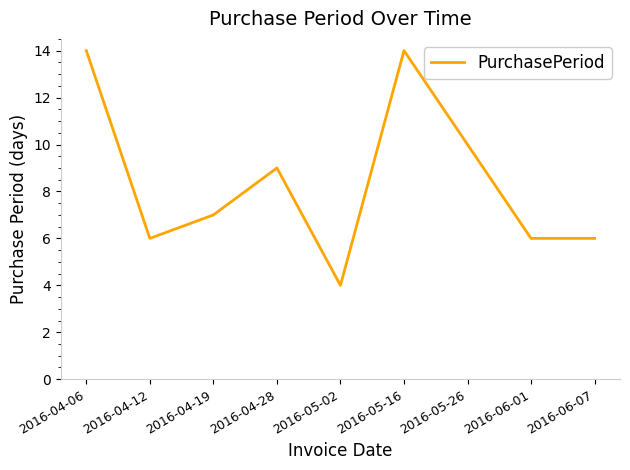

True or false: there are more than 2 points higher than both neighbors.

False